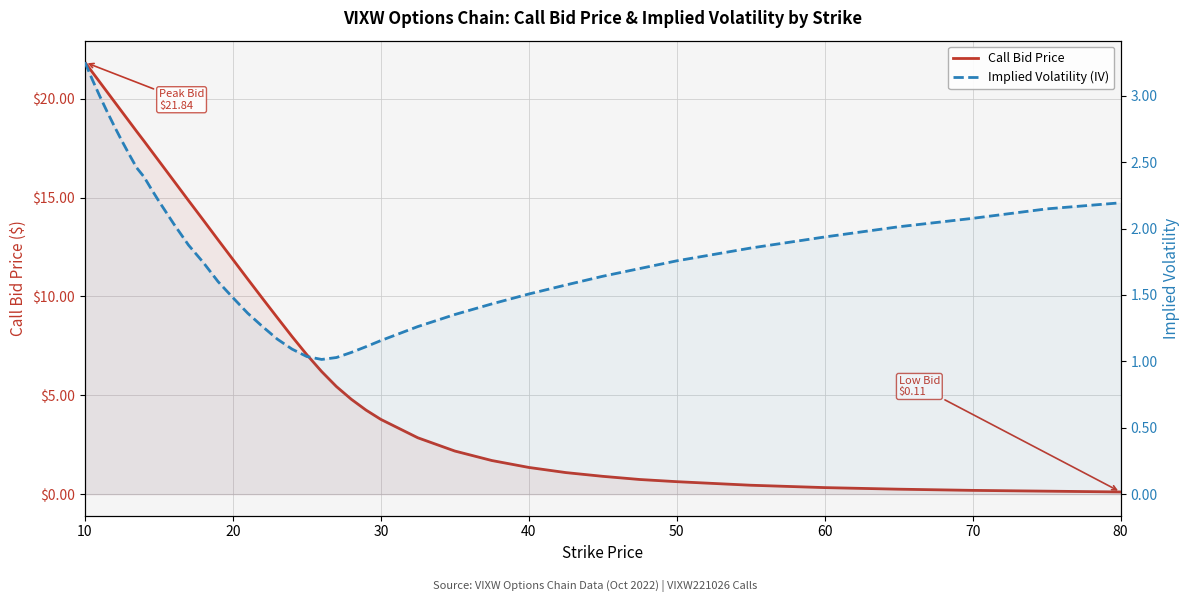

True or false: Call Bid Price has more than 2 points higher than both neighbors.

False